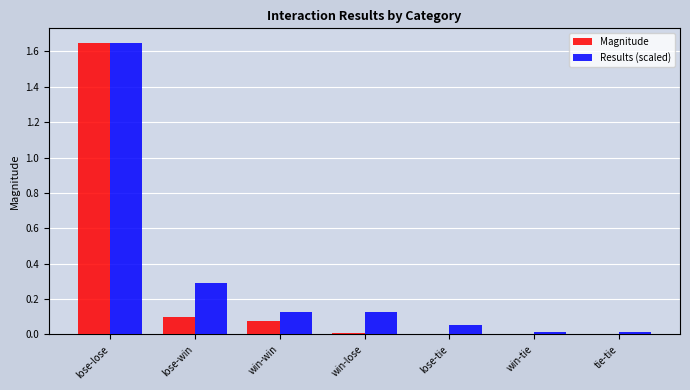

At which category is the sum across all series the highest?

lose-lose